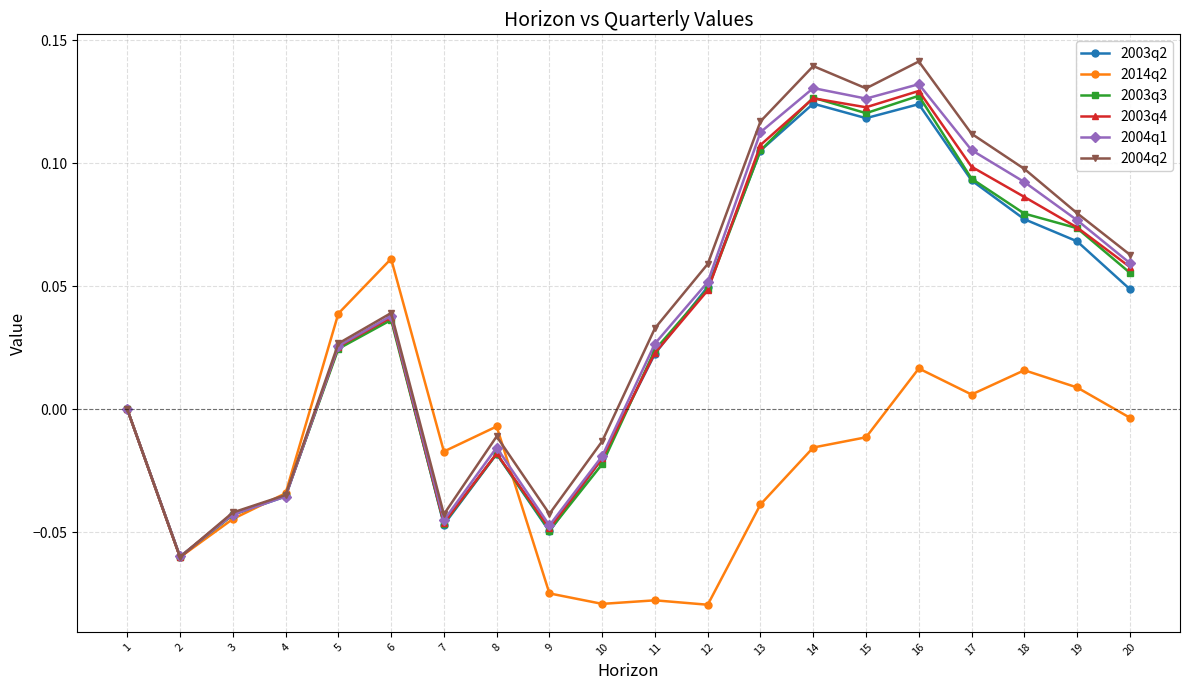

Which series has the largest total across all categories?

2004q2